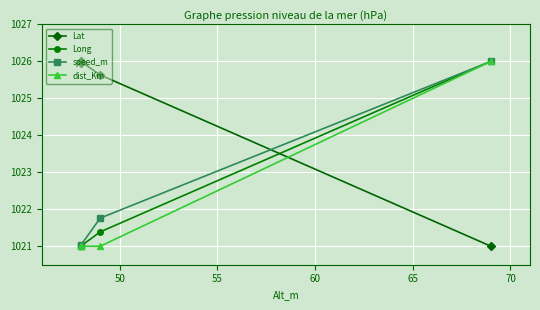

Is it true that Lat equals 1740.7 at 45?

False